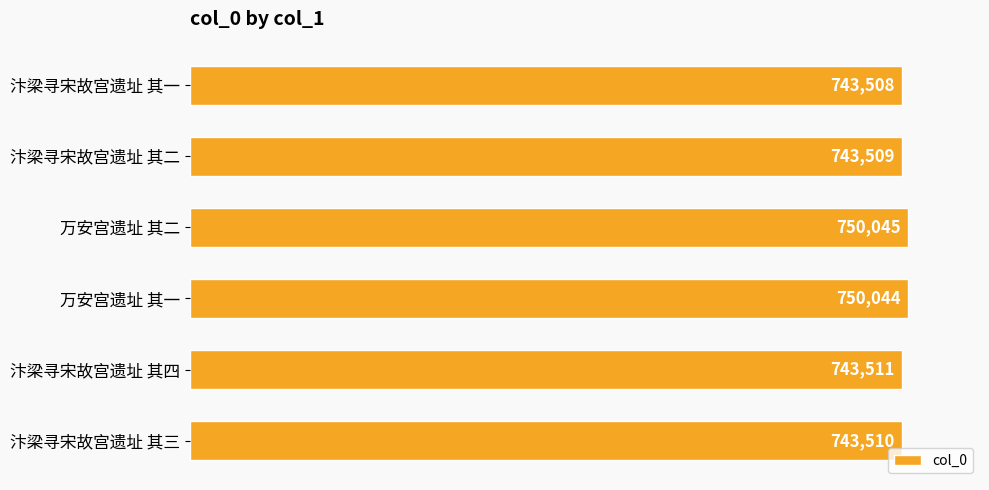

Between 汴梁寻宋故宫遗址 其二 and 汴梁寻宋故宫遗址 其四, which is larger?

汴梁寻宋故宫遗址 其四